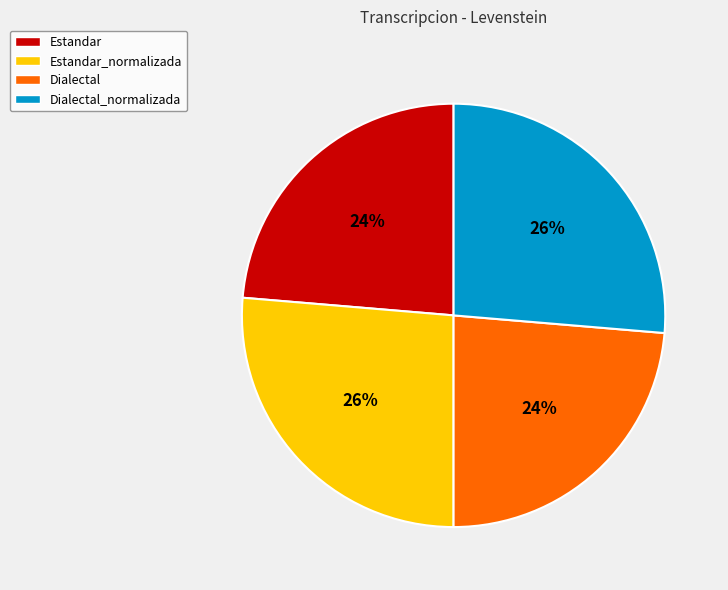

What percentage is the Estandar_normalizada slice, to the nearest percent?

26%